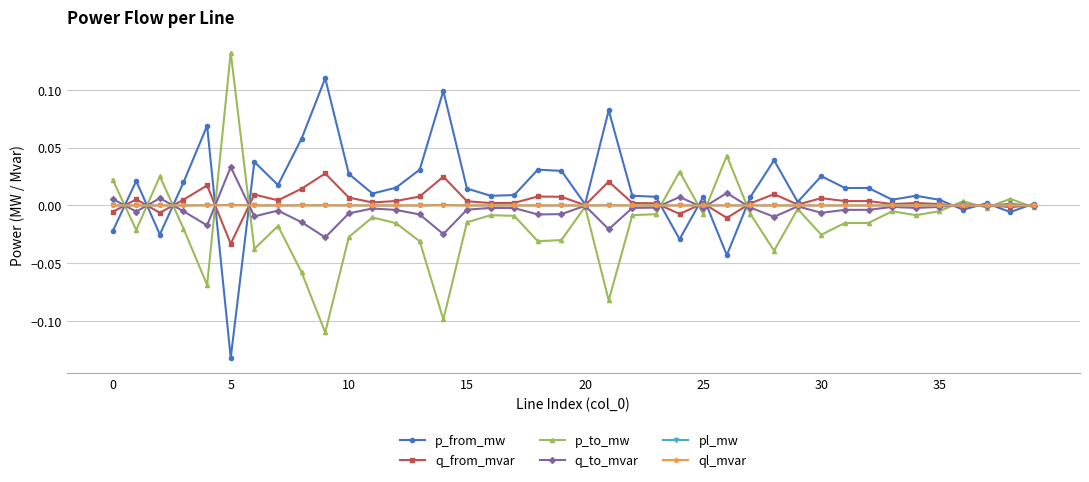

True or false: pl_mw has more than 1 interior local peaks.

True